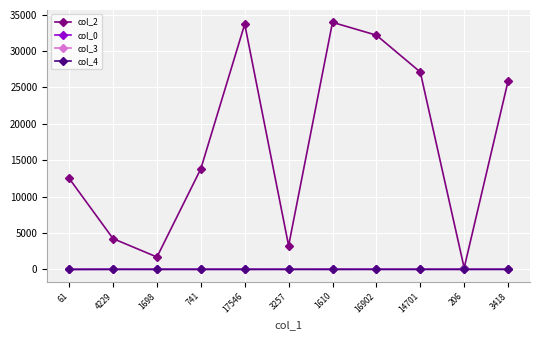

Which series has the largest total across all categories?

col_2